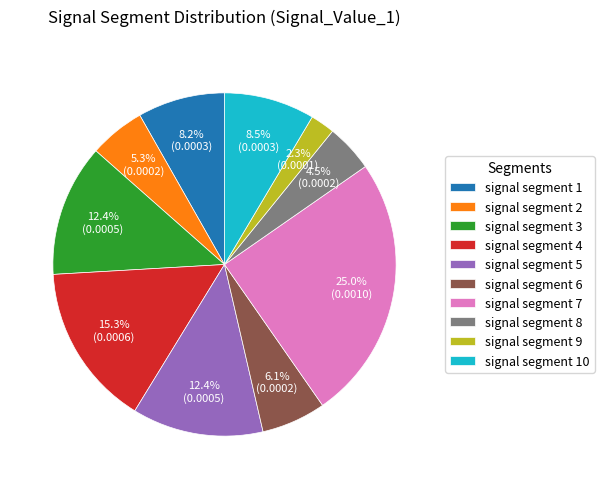

Which slice is the smallest?

signal segment 9